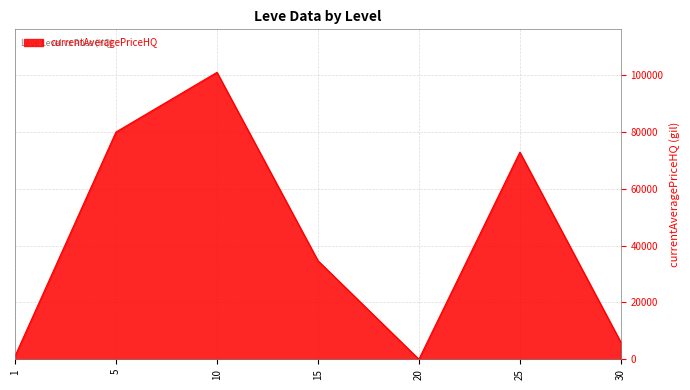

How many distinct data groups are displayed?

1